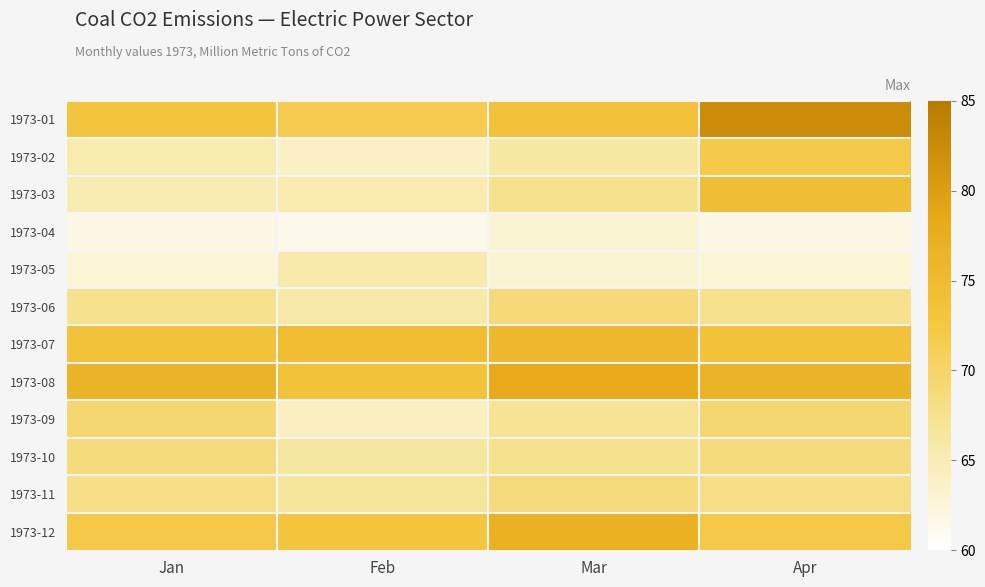

How many distinct data groups are displayed?

12